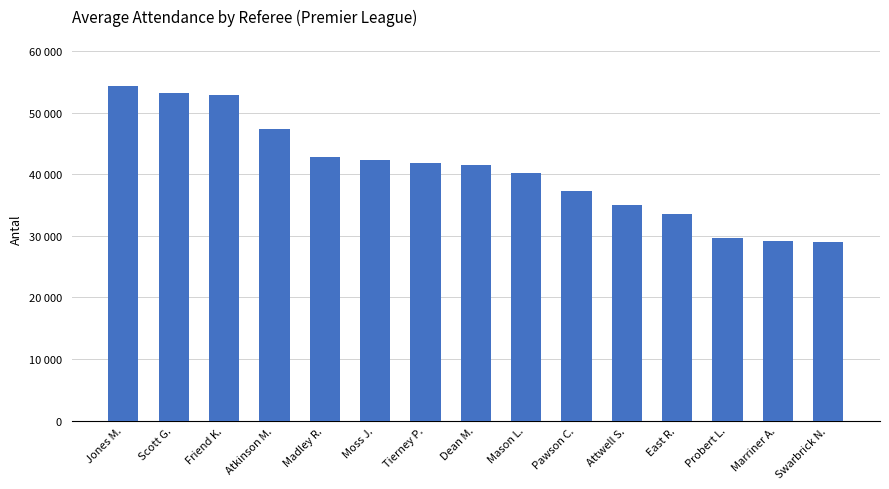

What is the smallest value displayed?

29057